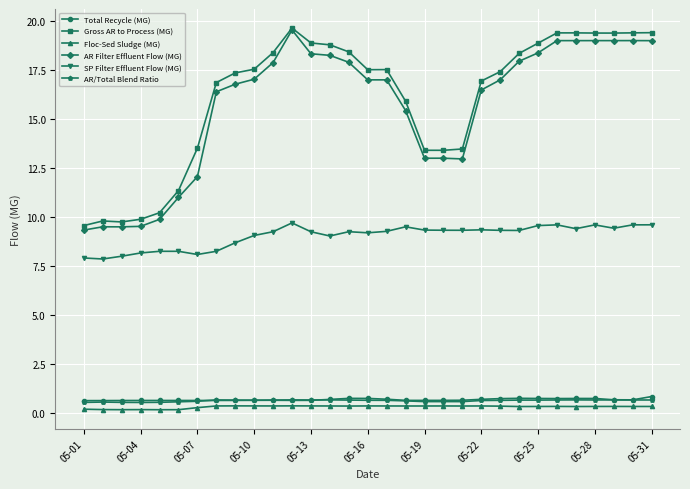

What is the sum of all AR Filter Effluent Flow (MG) values?

485.1